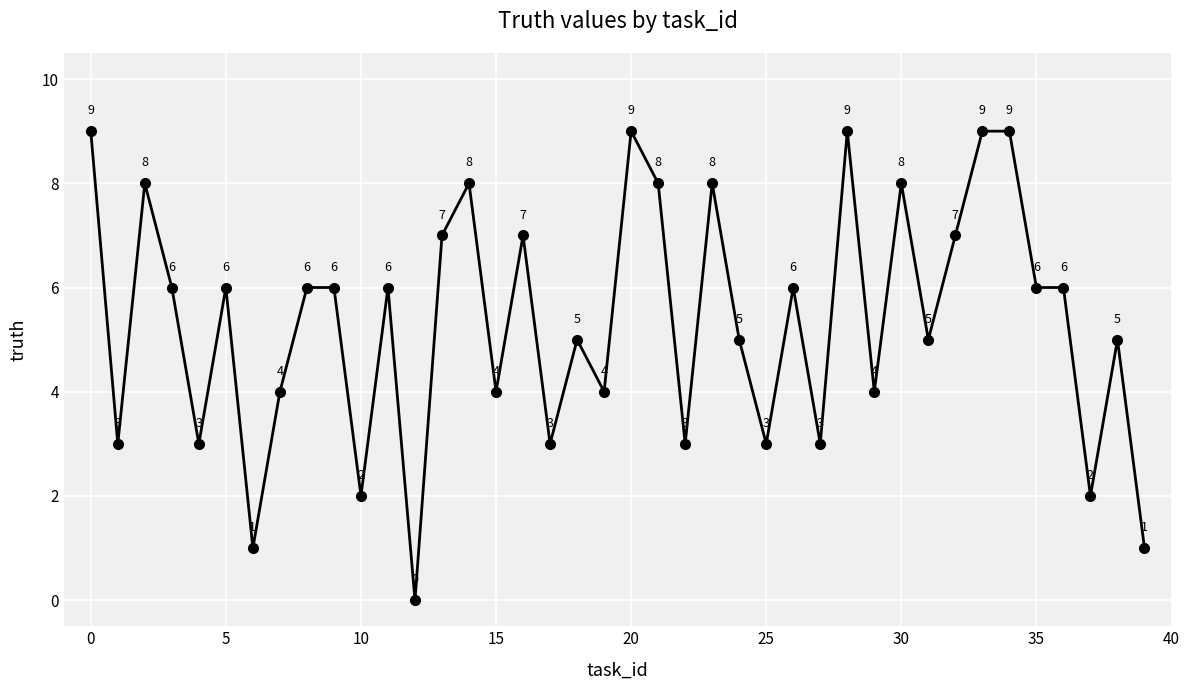

Reading left to right, what are all the values shown in this chart?

9	3	8	6	3	6	1	4	6	6	2	6	0	7	8	4	7	3	5	4	9	8	3	8	5	3	6	3	9	4	8	5	7	9	9	6	6	2	5	1